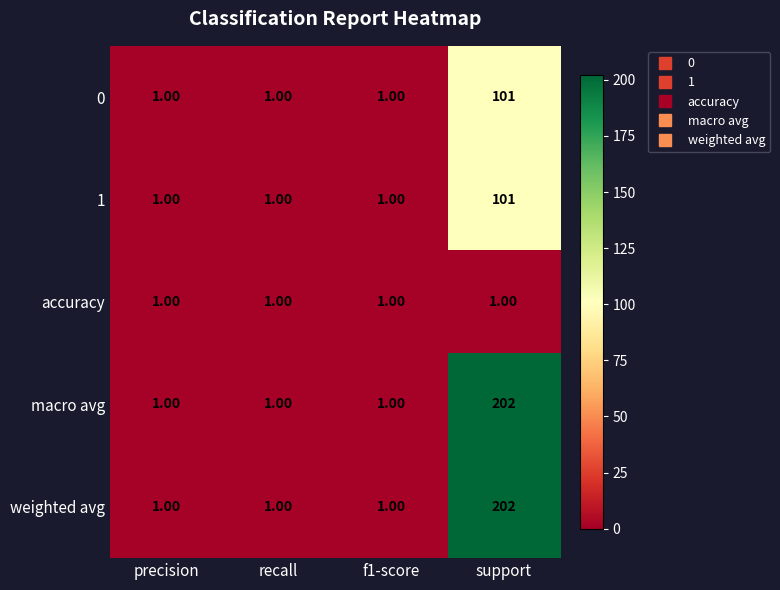

How many series are shown in this chart?

5